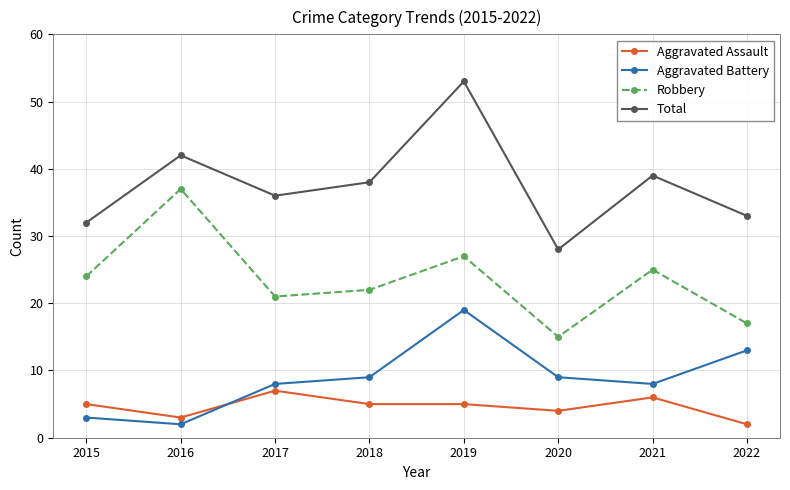

Is it true that Aggravated Assault equals 6 at 2021?

True